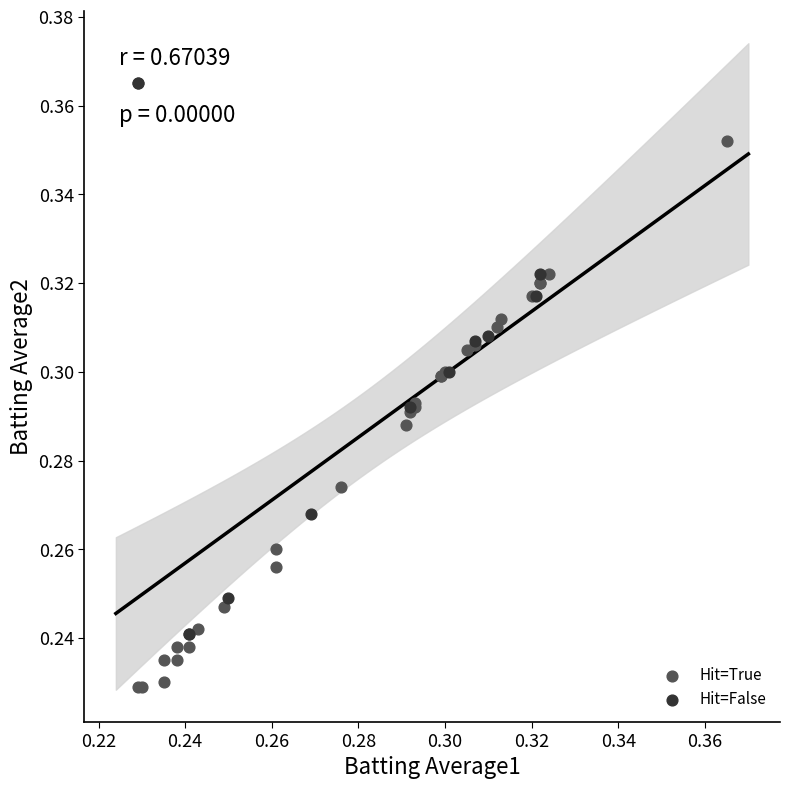

Which series reaches the minimum Y coordinate?

Hit=True